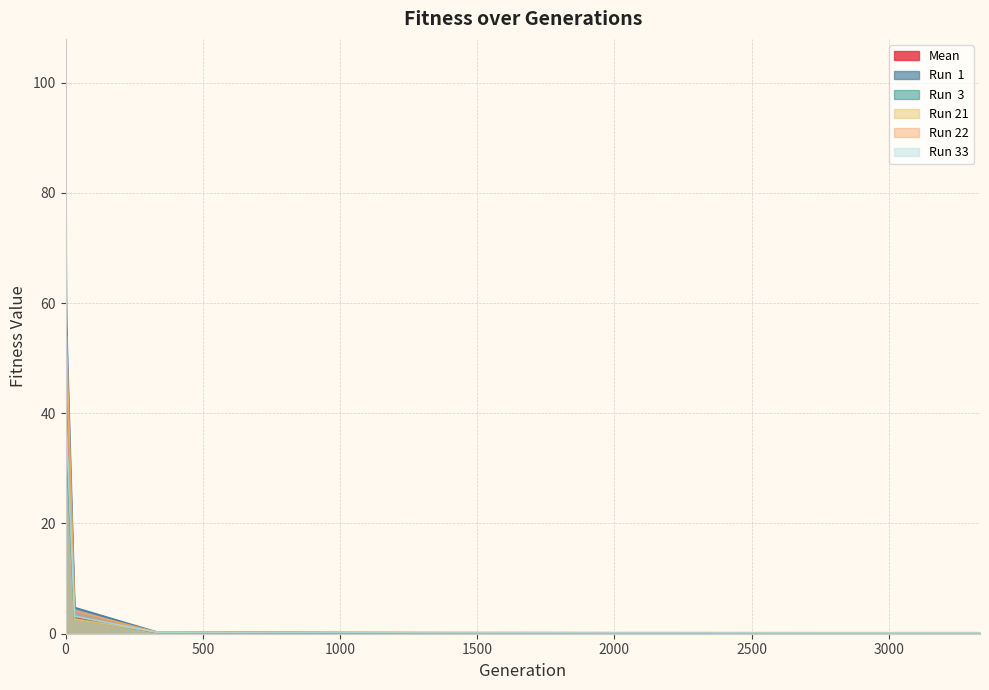

Reading right to left, transcribe all the data shown in this chart.

Mean: 3332=0.1	2999=0.1	2666=0.1	2332=0.1	1999=0.1	1666=0.2	1333=0.2	1000=0.2	666=0.2	333=0.2	33=3.0	3=49.6	0=65.8
Run  1: 3332=0.1	2999=0.1	2666=0.1	2332=0.1	1999=0.1	1666=0.2	1333=0.2	1000=0.2	666=0.3	333=0.3	33=4.8	3=56.2	0=74.5
Run  3: 3332=0.1	2999=0.1	2666=0.1	2332=0.1	1999=0.2	1666=0.2	1333=0.2	1000=0.2	666=0.2	333=0.3	33=2.7	3=34.5	0=102.8
Run 21: 3332=0.2	2999=0.2	2666=0.2	2332=0.2	1999=0.2	1666=0.2	1333=0.3	1000=0.3	666=0.3	333=0.3	33=2.6	3=54.0	0=54.0
Run 22: 3332=0.1	2999=0.1	2666=0.1	2332=0.1	1999=0.1	1666=0.1	1333=0.1	1000=0.2	666=0.2	333=0.3	33=4.1	3=49.5	0=55.6
Run 33: 3332=0.2	2999=0.2	2666=0.2	2332=0.2	1999=0.2	1666=0.2	1333=0.2	1000=0.2	666=0.2	333=0.3	33=3.2	3=37.0	0=44.1